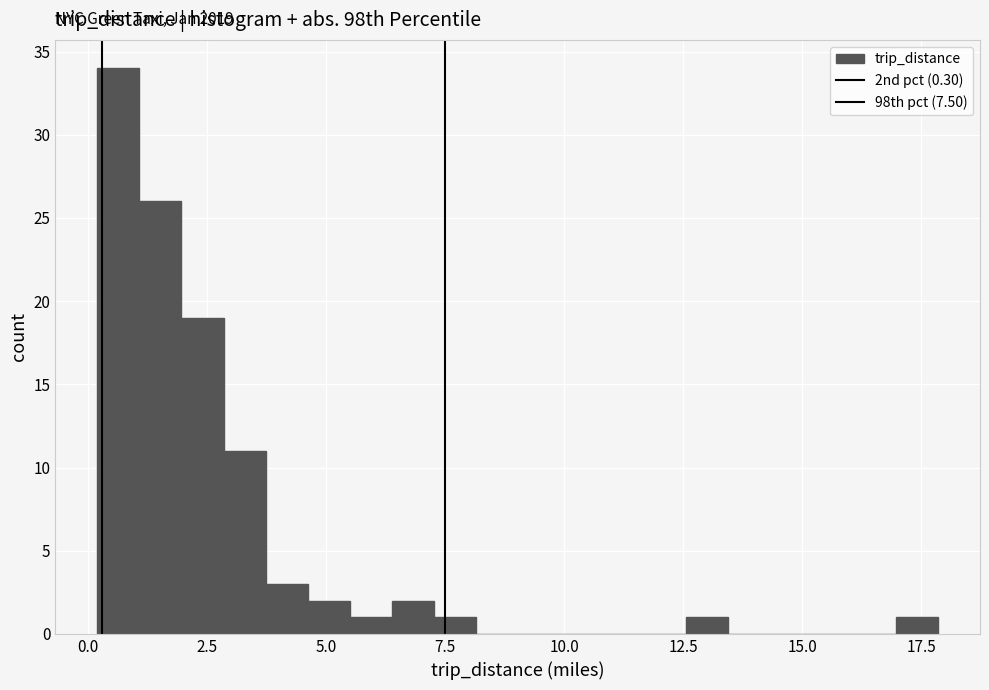

Around what value on the x-axis is the tallest bar? Give the approximate position of its centre, as read against the axis.

0.5